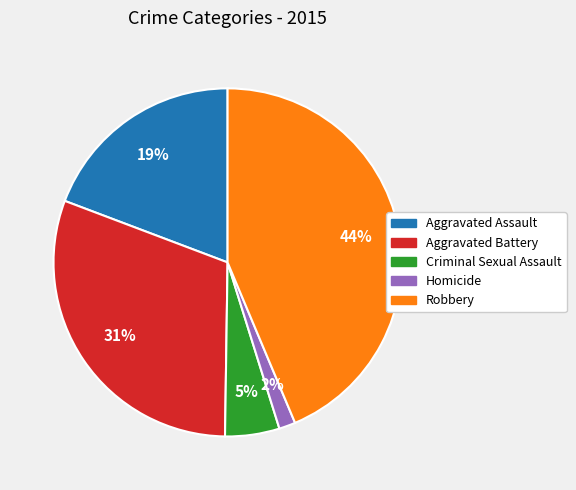

What percentage is the Robbery slice, to the nearest percent?

44%